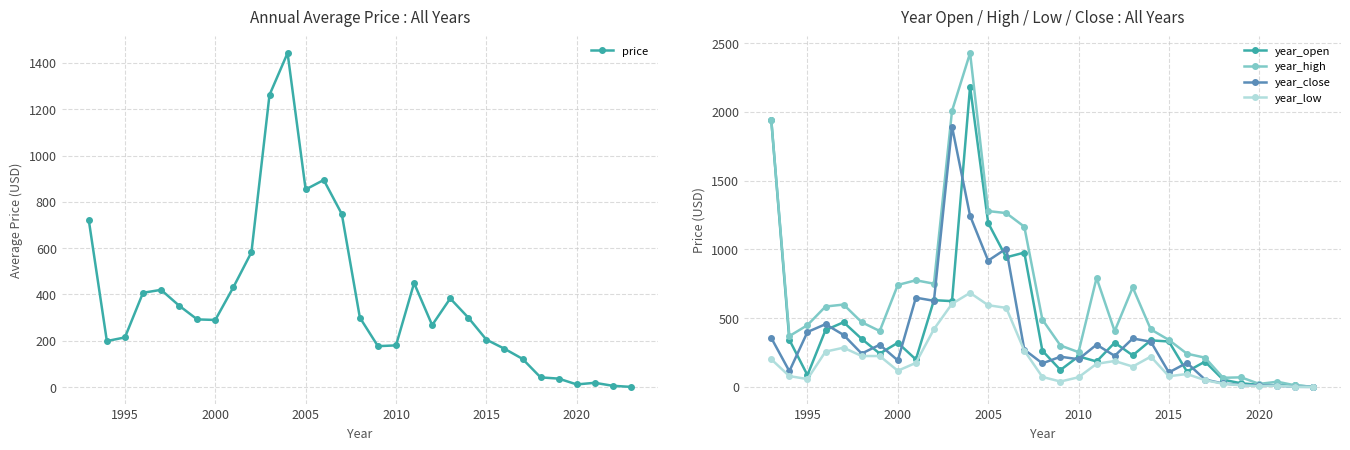

Which series has the widest spread of values?

year_high